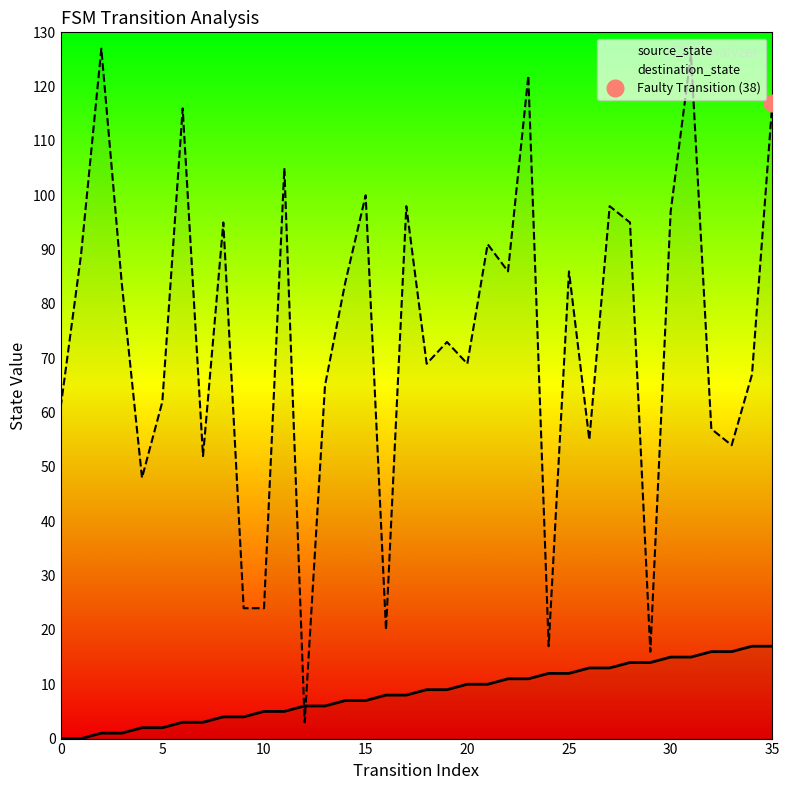

Reading right to left, what are all the values shown in this chart?

source_state: 17	17	16	16	15	15	14	14	13	13	12	12	11	11	10	10	9	9	8	8	7	7	6	6	5	5	4	4	3	3	2	2	1	1	0	0
destination_state: 117	67	54	57	126	97	16	95	98	55	86	17	122	86	91	69	73	69	98	20	100	84	65	3	105	24	24	95	52	116	62	48	84	127	89	61